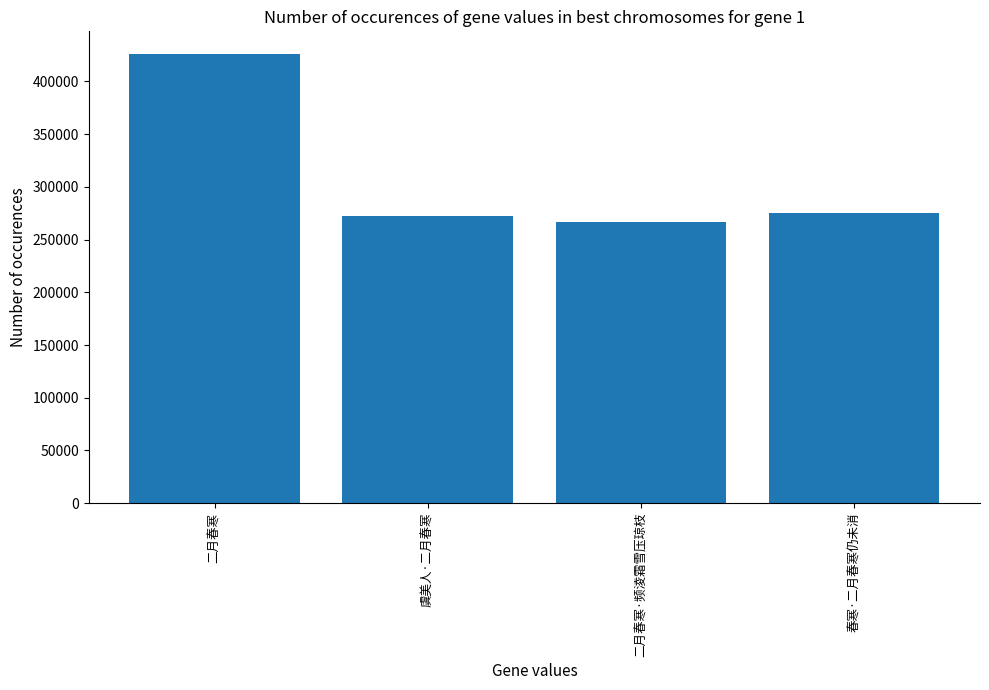

What is the change in value from 虞美人·二月春寒 to 二月春寒·频淩霜雪压琼枝?

-5773